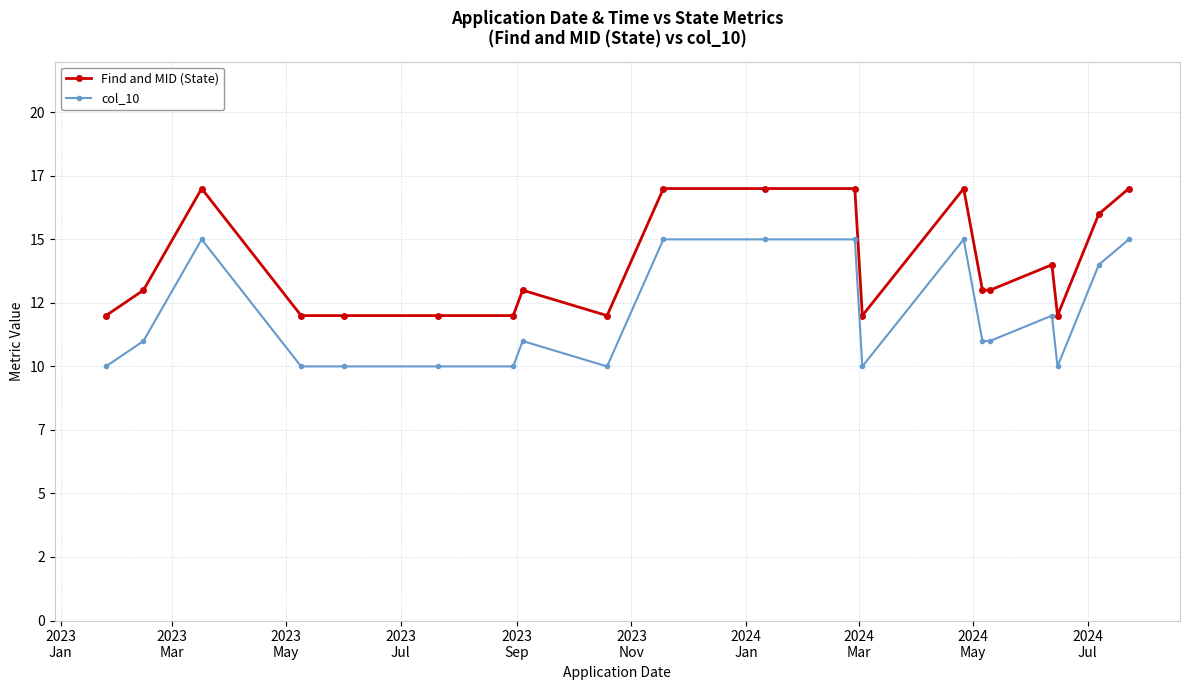

Does the chart have visible grid lines?

Yes